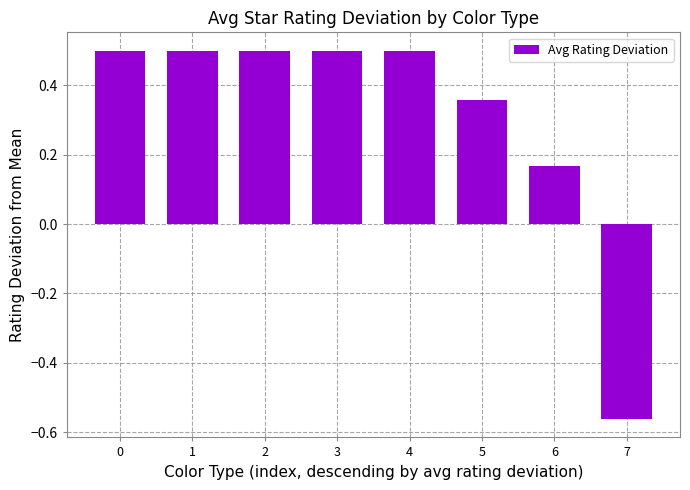

How many positive values are there?

7